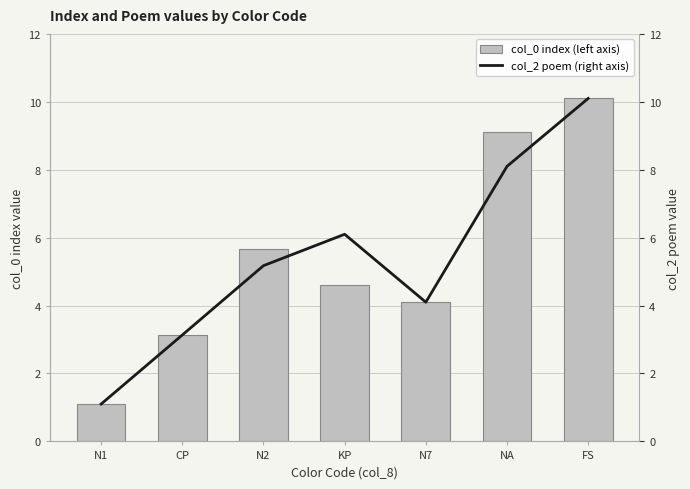

What is the label of the 7th bar from the right?

N1